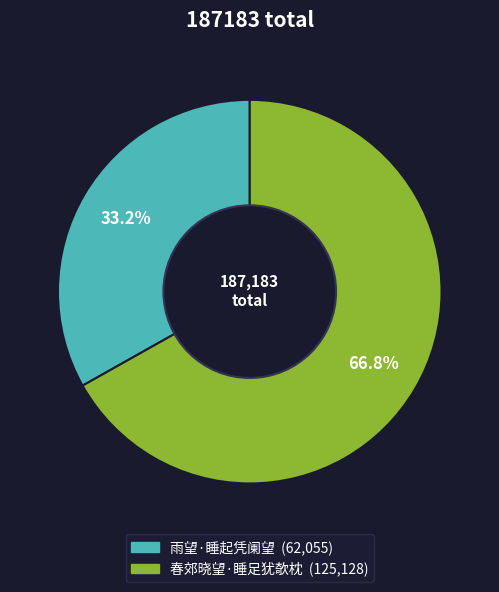

Which has a higher value, 春郊晓望·睡足犹欹枕 or 雨望·睡起凭阑望?

春郊晓望·睡足犹欹枕